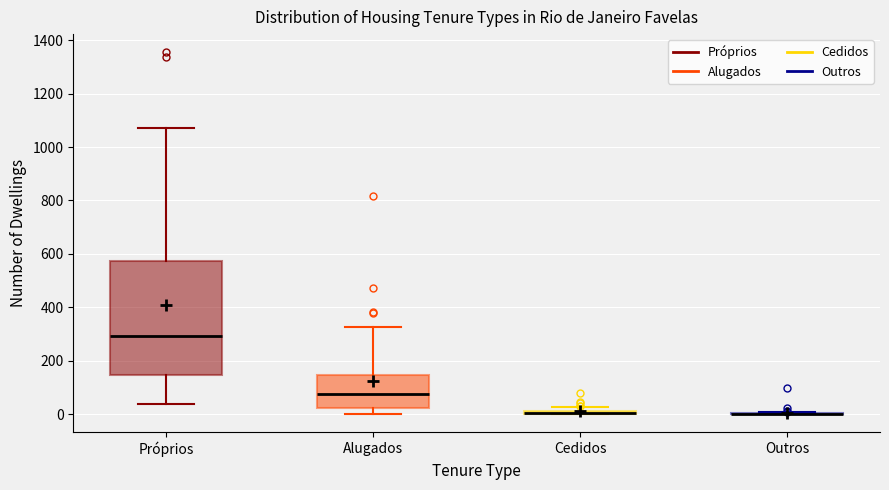

Where is the upper edge of the box for Cedidos on the y-axis? The values are not printed on the chart, so give them approximately, as read against the axis.

20